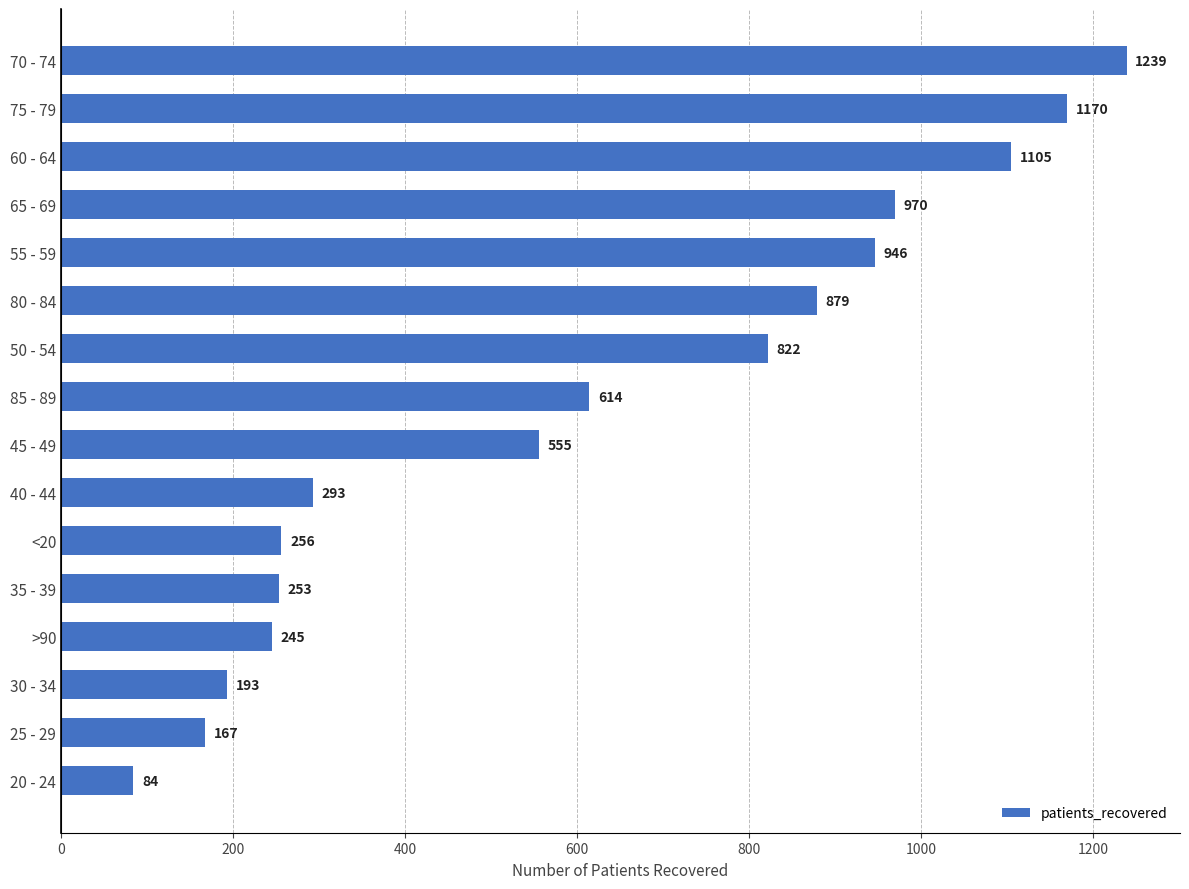

Is it true that the value at 80 - 84 is 879?

True